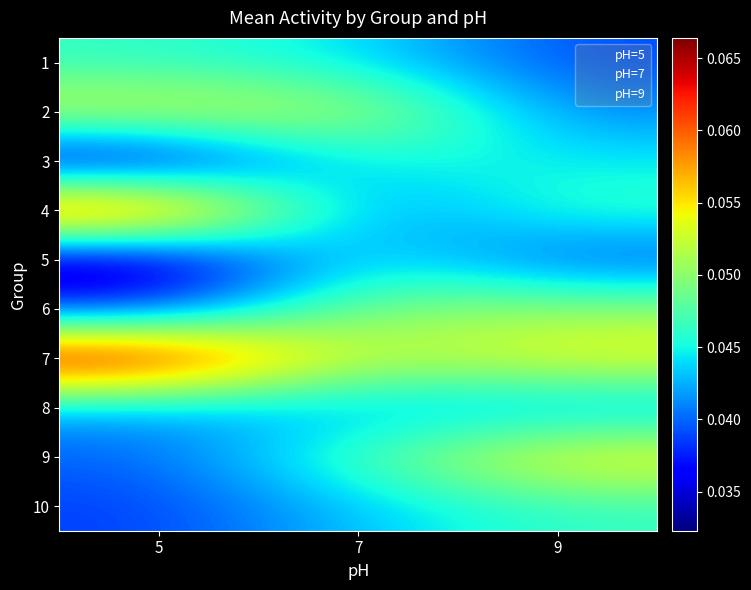

Reading left to right, extract all data points from this chart.

1: 5=0.0	7=0.0	9=0.0
2: 5=0.1	7=0.1	9=0.0
3: 5=0.0	7=0.0	9=0.0
4: 5=0.1	7=0.0	9=0.0
5: 5=0.0	7=0.0	9=0.0
6: 5=0.0	7=0.0	9=0.1
7: 5=0.1	7=0.1	9=0.1
8: 5=0.0	7=0.0	9=0.0
9: 5=0.0	7=0.0	9=0.1
10: 5=0.0	7=0.0	9=0.0